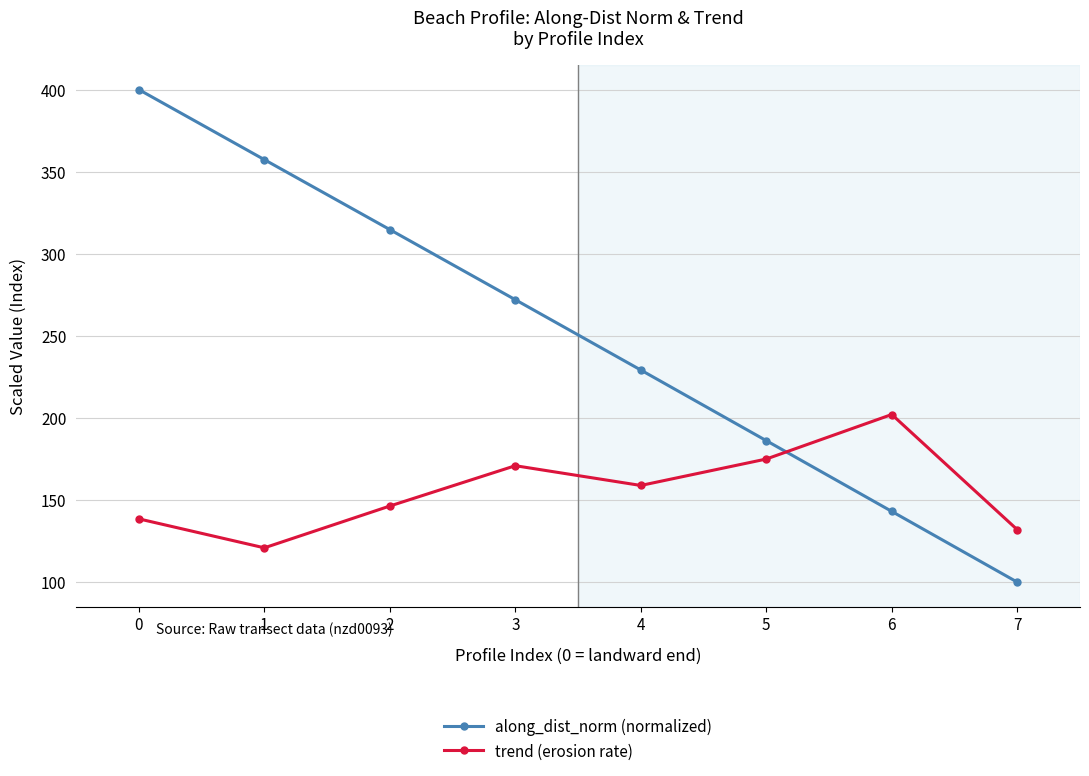

What is the value of the along_dist_norm (normalized) point at the 8th from the left?

100.0